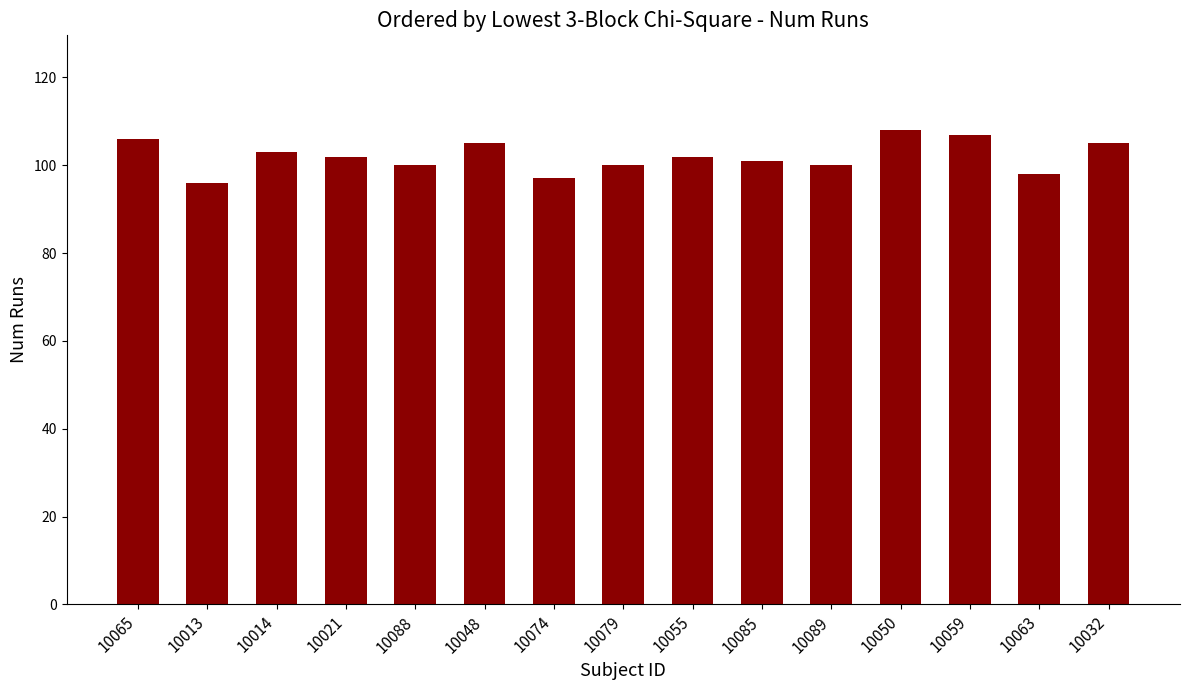

Reading left to right, transcribe all the data shown in this chart.

10065=106	10013=96	10014=103	10021=102	10088=100	10048=105	10074=97	10079=100	10055=102	10085=101	10089=100	10050=108	10059=107	10063=98	10032=105